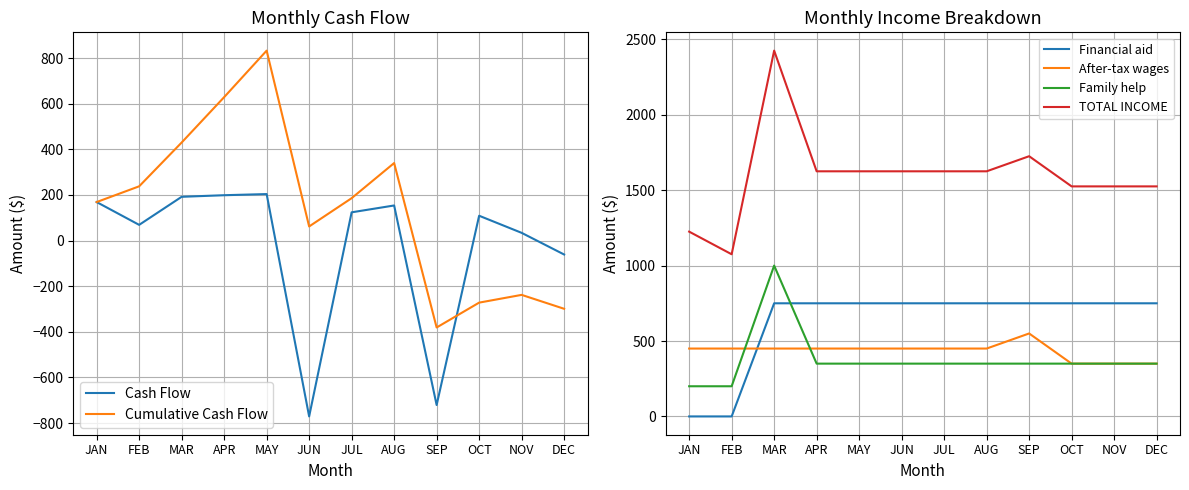

Reading left to right, transcribe all the data shown in this chart.

Cash Flow: 169	69	192	199	204	-771	124	154	-721	109	34	-61
Cumulative Cash Flow: 169	238	430	629	833	62	186	340	-381	-272	-238	-299
Financial aid: 0	0	750	750	750	750	750	750	750	750	750	750
After-tax wages: 450	450	450	450	450	450	450	450	550	350	350	350
Family help: 200	200	1000	350	350	350	350	350	350	350	350	350
TOTAL INCOME: 1225	1075	2425	1625	1625	1625	1625	1625	1725	1525	1525	1525